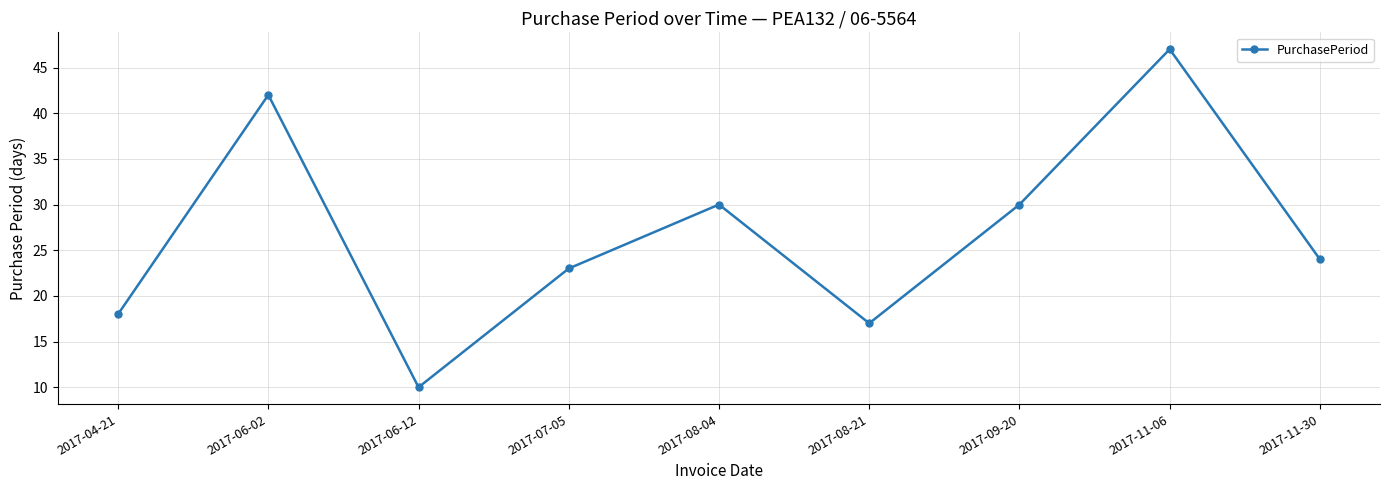

Reading left to right, list all the values displayed in this chart.

18	42	10	23	30	17	30	47	24